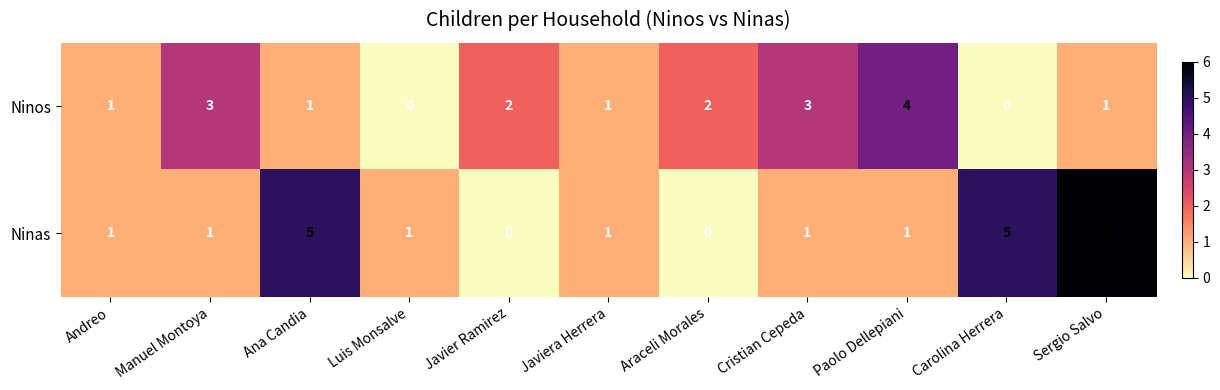

True or false: Ninos has a value of 2 at Sergio Salvo.

False